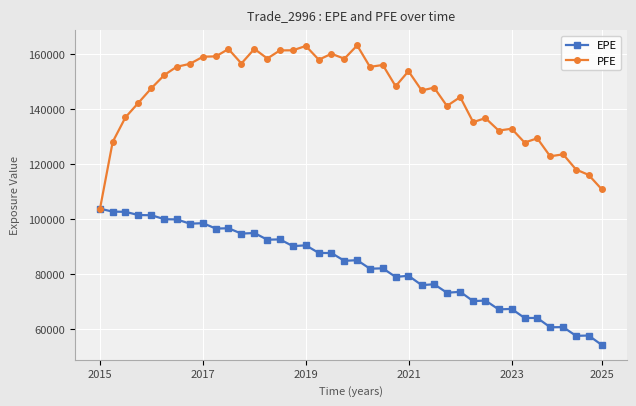

Rank the series by their maximum value, from highest to lowest.

PFE, EPE